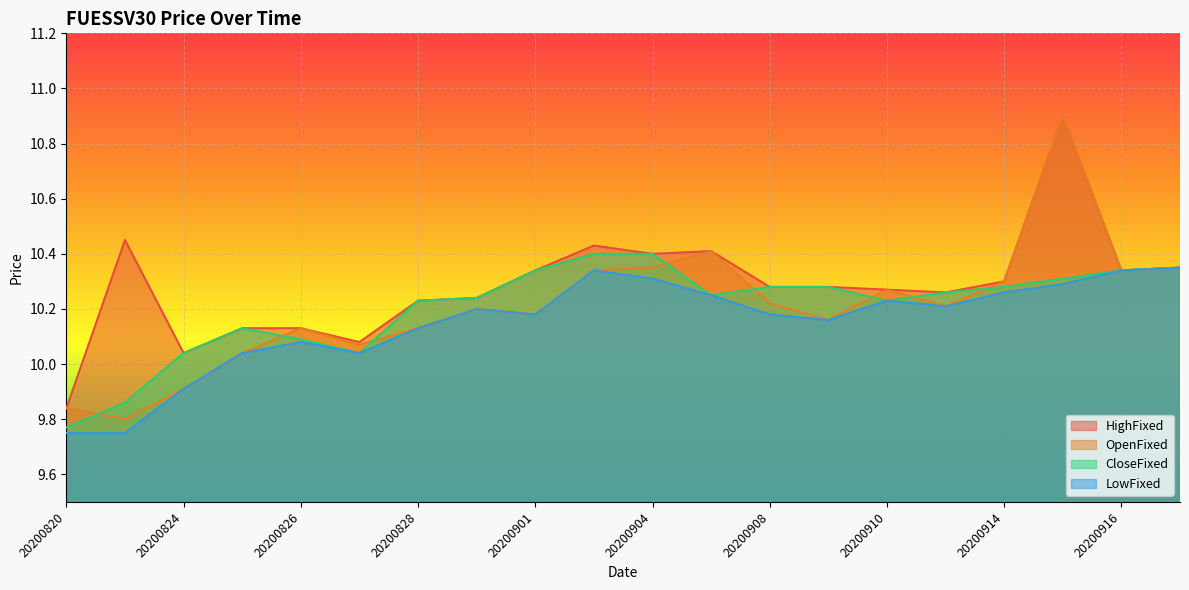

Reading left to right, list all the values displayed in this chart.

HighFixed: 9.8	10.4	10.0	10.1	10.1	10.1	10.2	10.2	10.3	10.4	10.4	10.4	10.3	10.3	10.3	10.3	10.3	10.9	10.3	10.3
OpenFixed: 9.8	9.8	9.9	10.0	10.1	10.1	10.1	10.2	10.2	10.3	10.3	10.4	10.2	10.2	10.3	10.2	10.3	10.9	10.3	10.3
CloseFixed: 9.8	9.9	10.0	10.1	10.1	10.0	10.2	10.2	10.3	10.4	10.4	10.2	10.3	10.3	10.2	10.3	10.3	10.3	10.3	10.3
LowFixed: 9.8	9.8	9.9	10.0	10.1	10.0	10.1	10.2	10.2	10.3	10.3	10.2	10.2	10.2	10.2	10.2	10.3	10.3	10.3	10.3